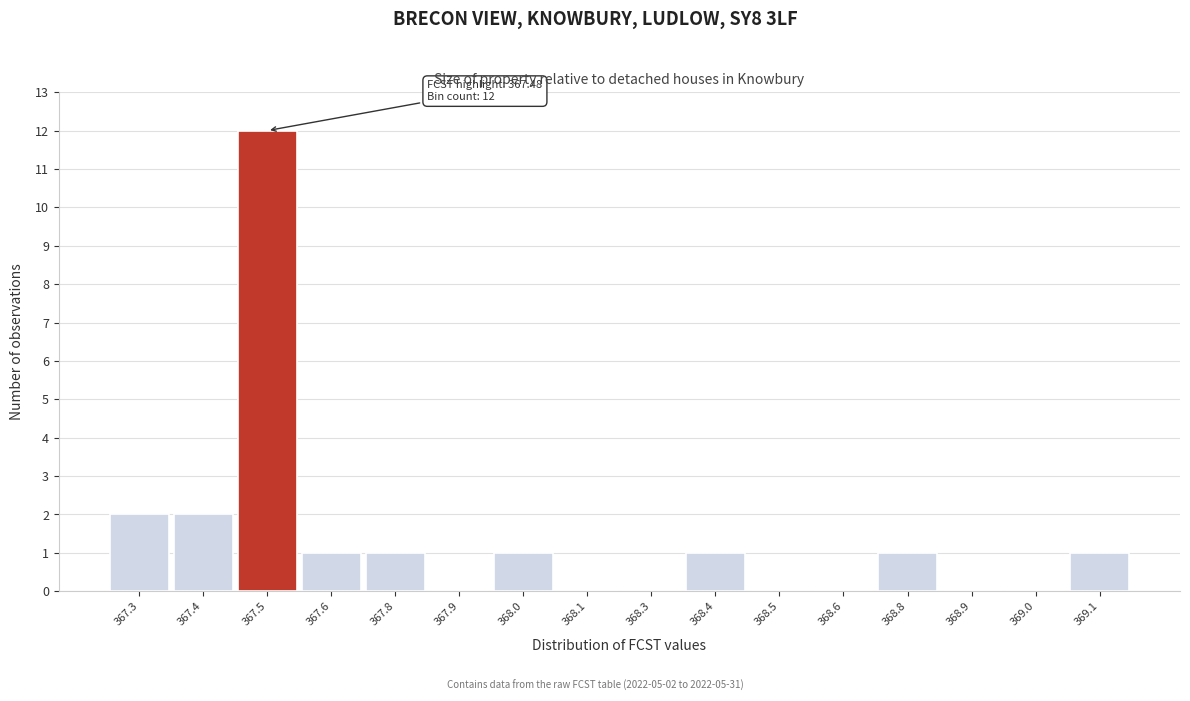

Reading left to right, transcribe all the data shown in this chart.

367.3=2	367.4=2	367.5=12	367.6=1	367.8=1	367.9=0	368.0=1	368.1=0	368.3=0	368.4=1	368.5=0	368.6=0	368.8=1	368.9=0	369.0=0	369.1=1